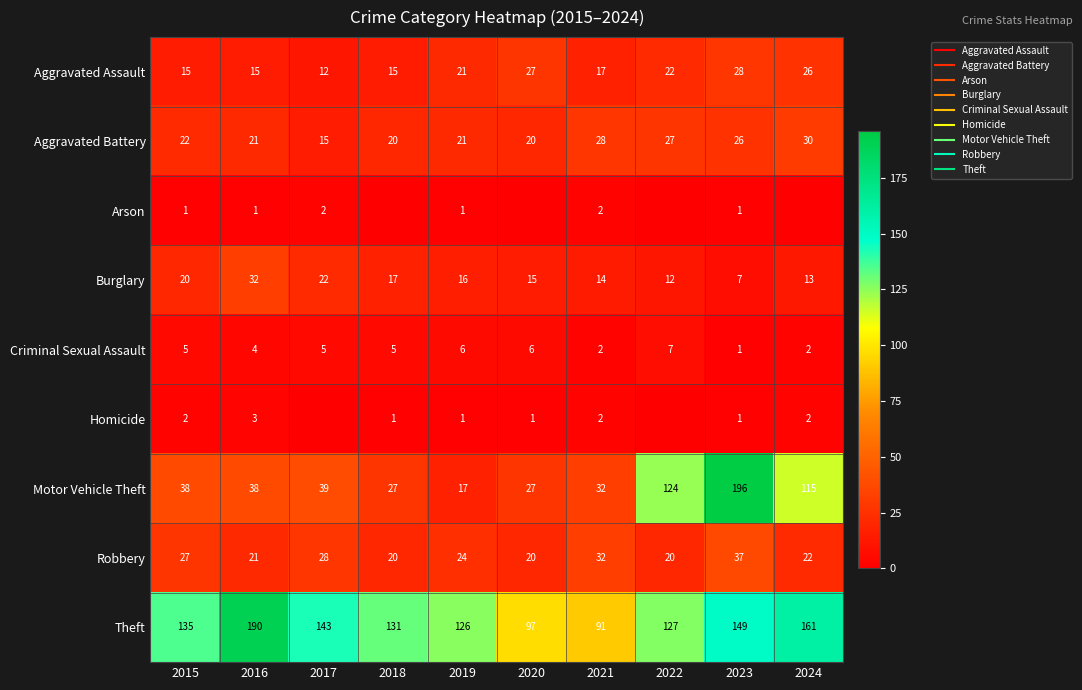

What is the highest value of the Burglary series?

32